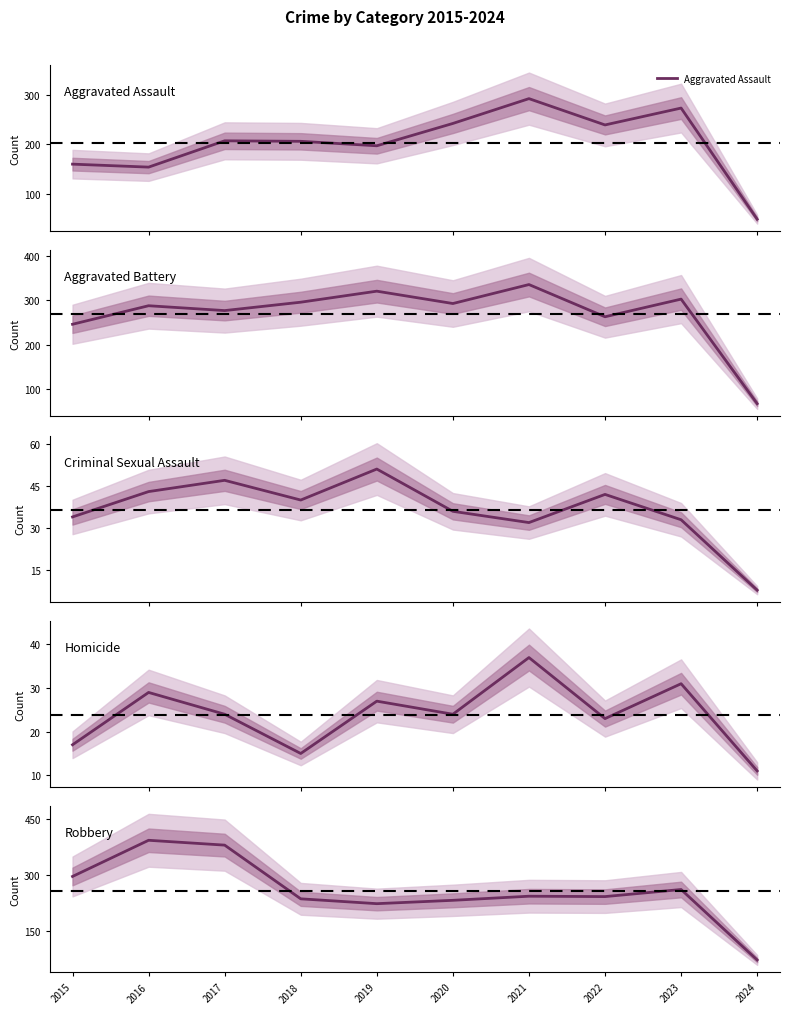

True or false: Homicide and Aggravated Battery cross at least once.

False